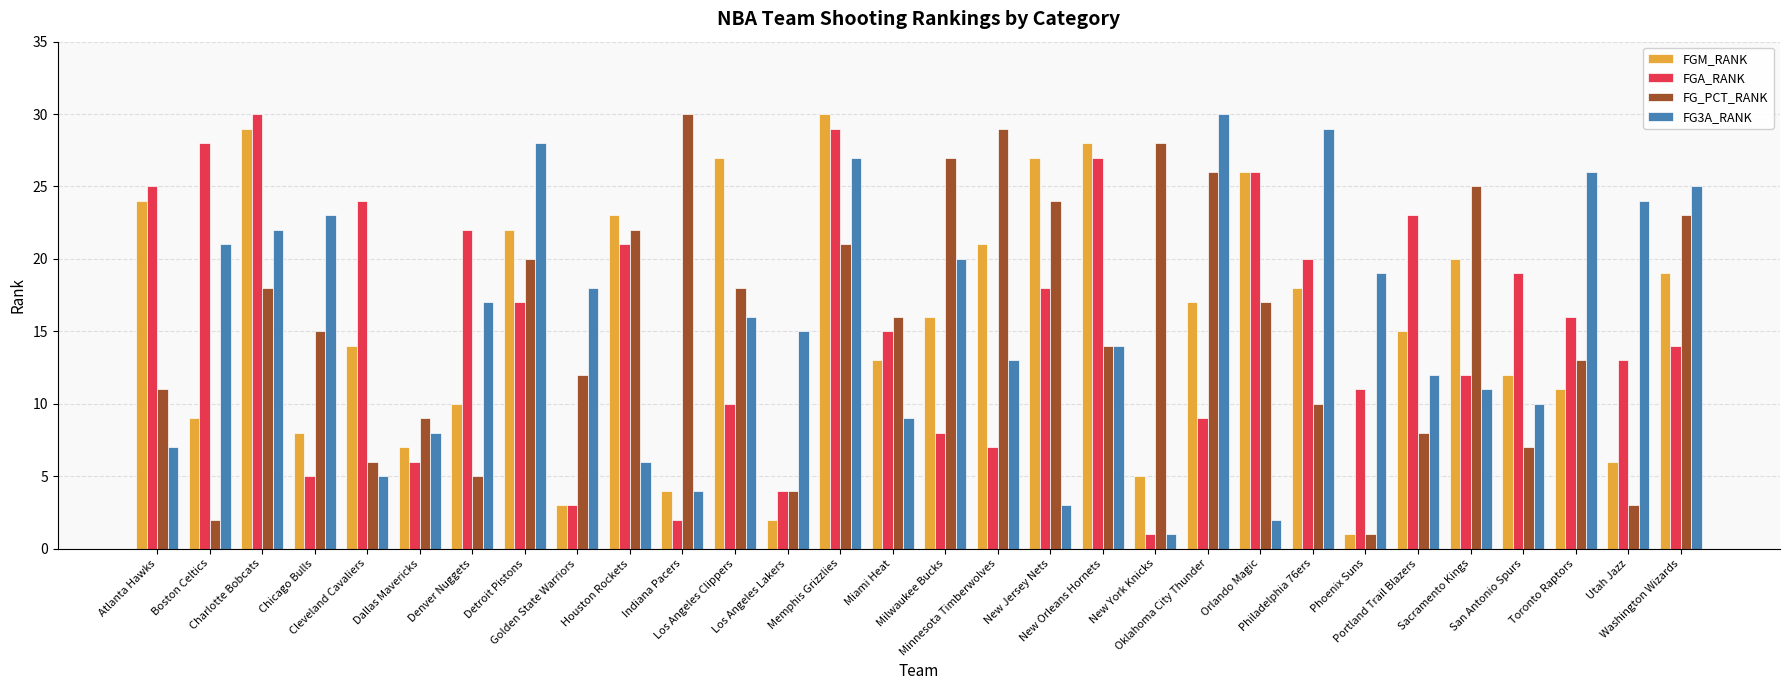

At which category is the sum across all series the highest?

Memphis Grizzlies